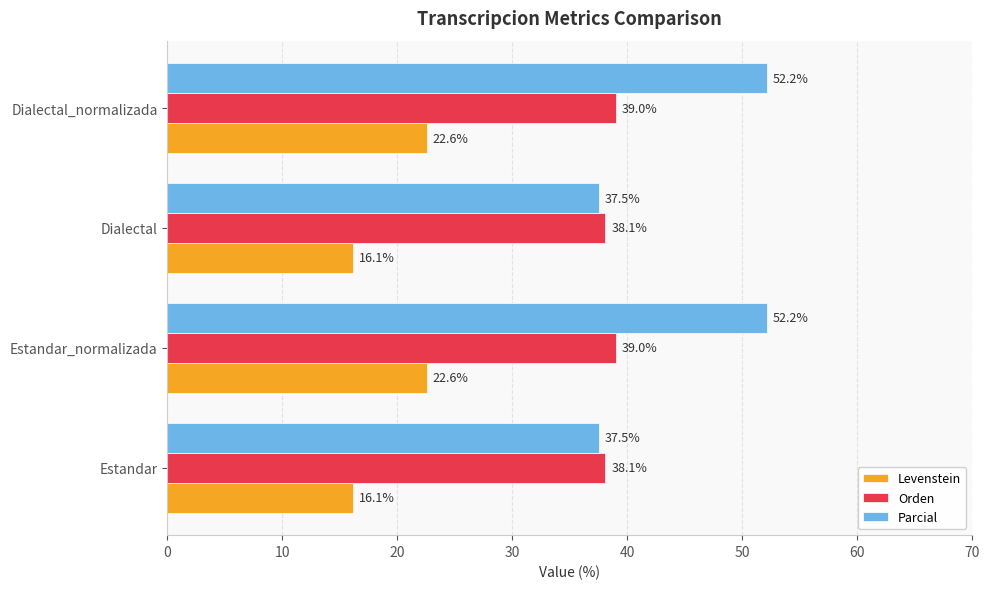

Is it true that Parcial equals 23.4 at Dialectal?

False